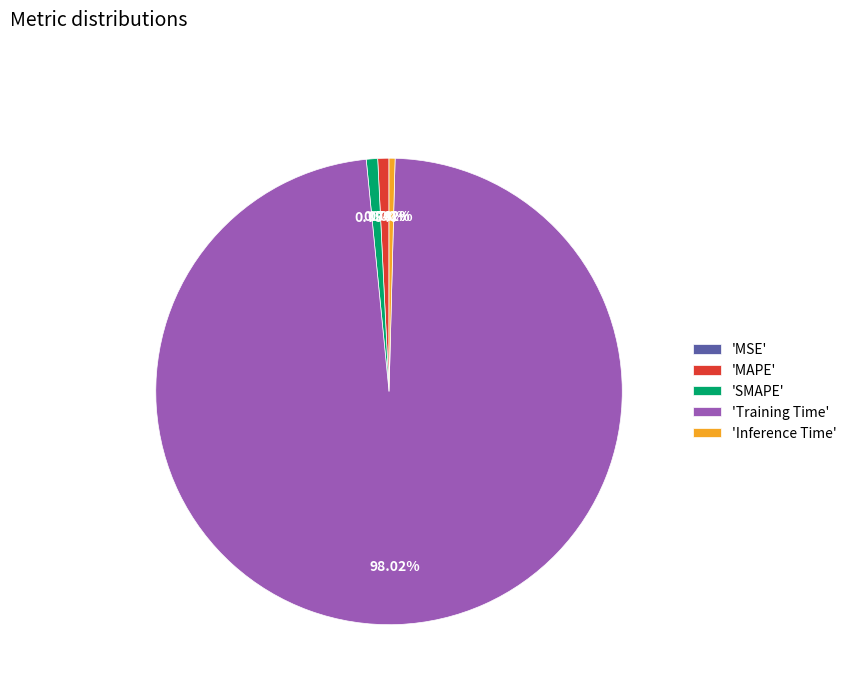

Which category accounts for the majority?

'Training Time'